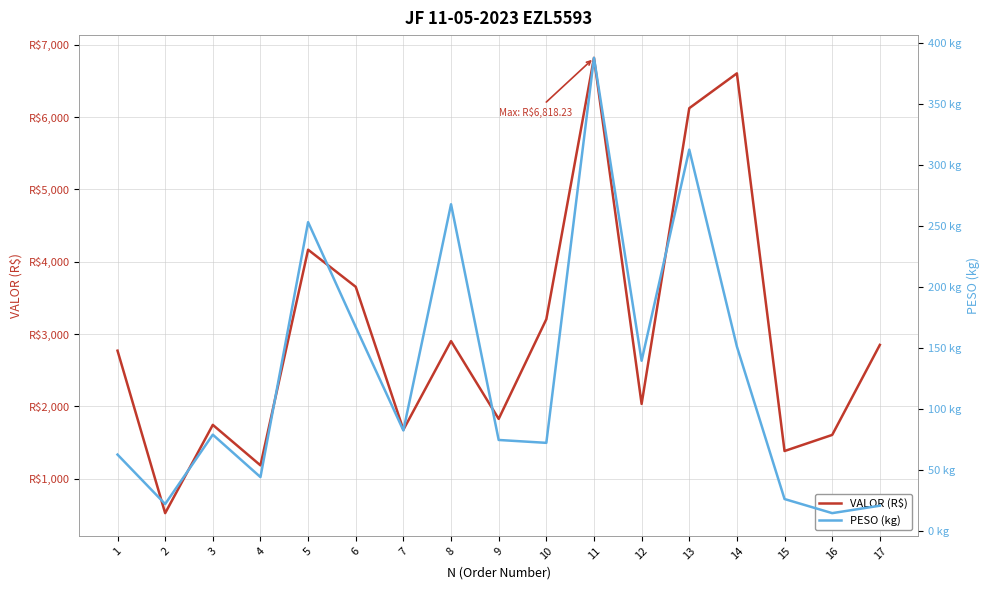

What is the maximum value for VALOR (R$)?

6818.2